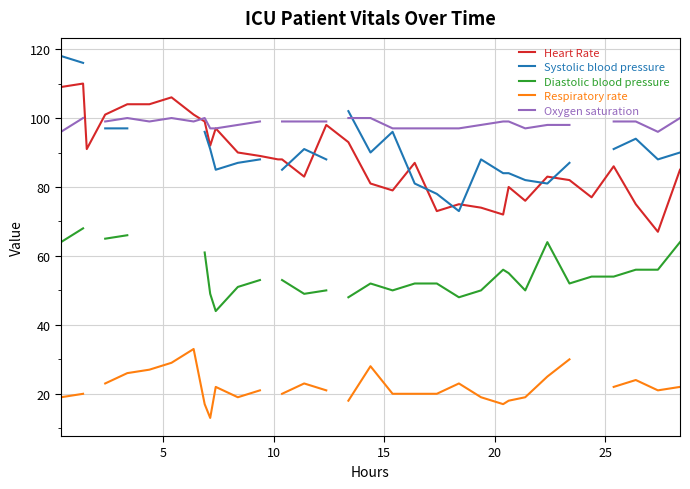

What are all the series names shown in the legend?

Heart Rate, Systolic blood pressure, Diastolic blood pressure, Respiratory rate, Oxygen saturation